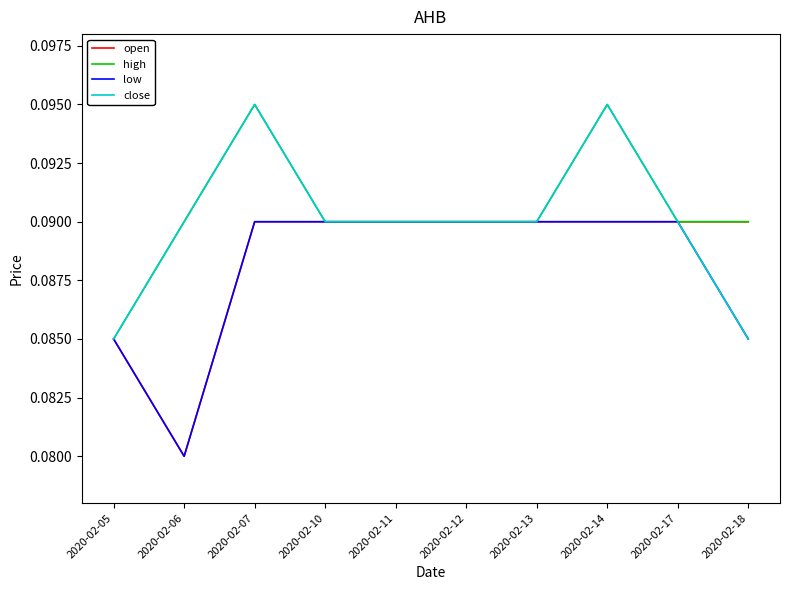

Rank the series by their average value, from highest to lowest.

high, close, open, low